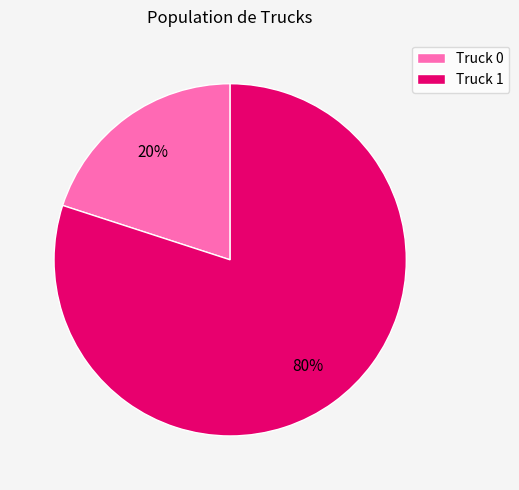

Between Truck 0 and Truck 1, which is larger?

Truck 1